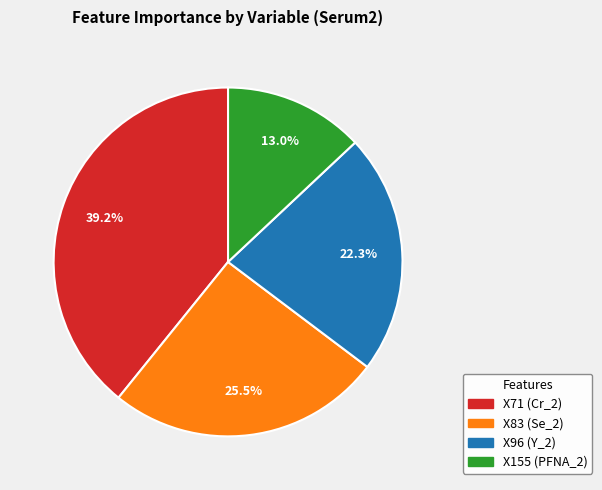

Rank the categories by value from highest to lowest.

X71 (Cr_2), X83 (Se_2), X96 (Y_2), X155 (PFNA_2)